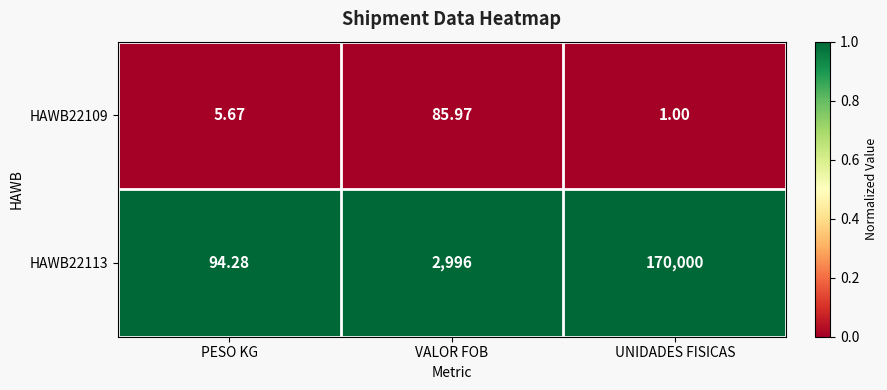

Is the value of HAWB22109 at UNIDADES FISICAS greater than the value of HAWB22113 at PESO KG?

No